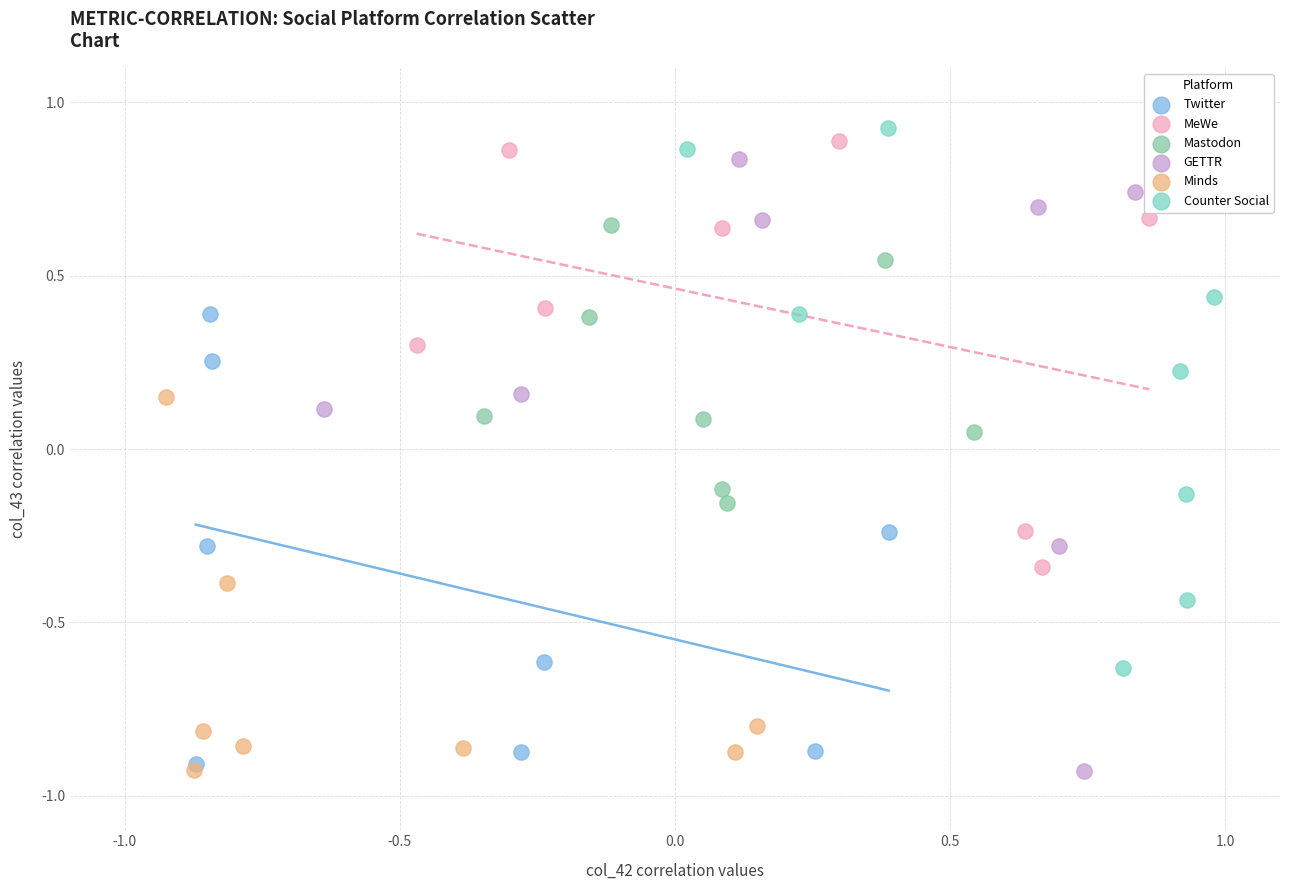

Which series has the widest spread of Y values?

GETTR